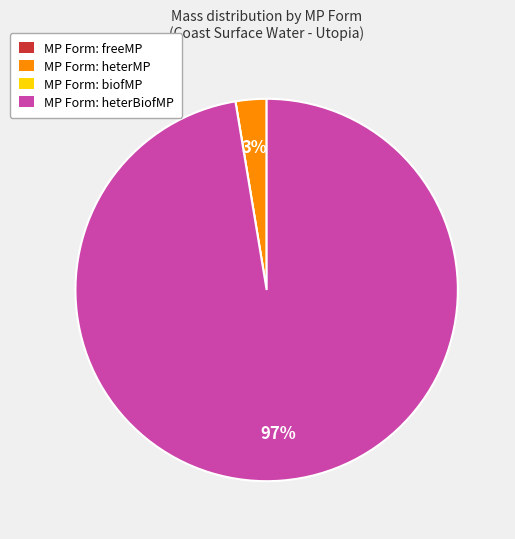

Which slice is the largest?

MP Form: heterBiofMP